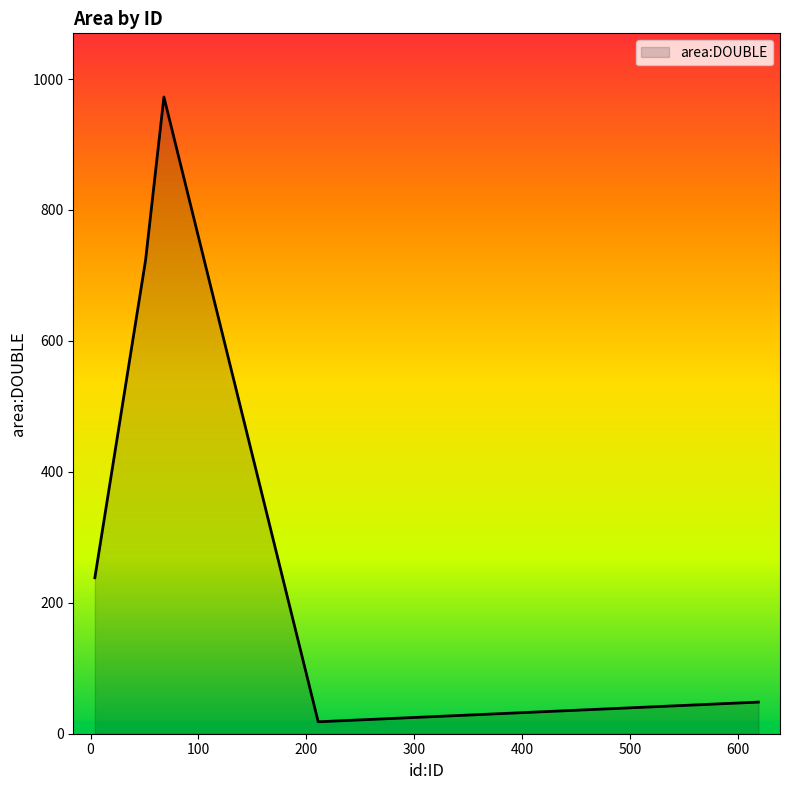

Does the chart display data point markers on the line(s)?

No